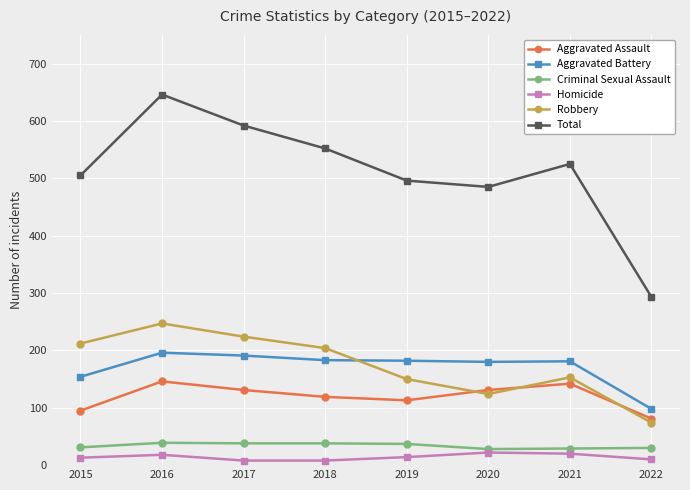

Rank the series by their maximum value, from highest to lowest.

Total, Robbery, Aggravated Battery, Aggravated Assault, Criminal Sexual Assault, Homicide